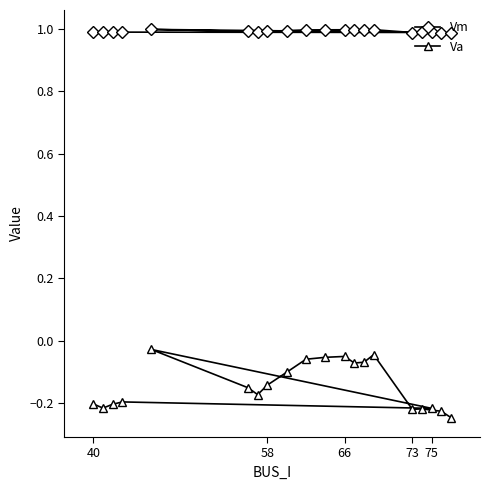

Count the Vm values in the range 0 to 1.

20